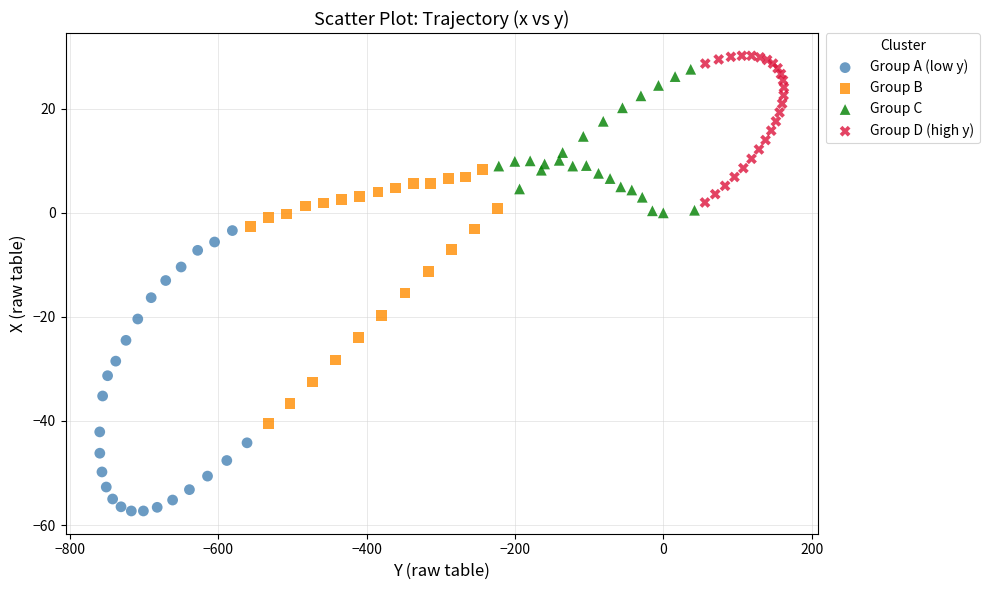

Which series has the largest Y range (max minus min)?

Group A (low y)